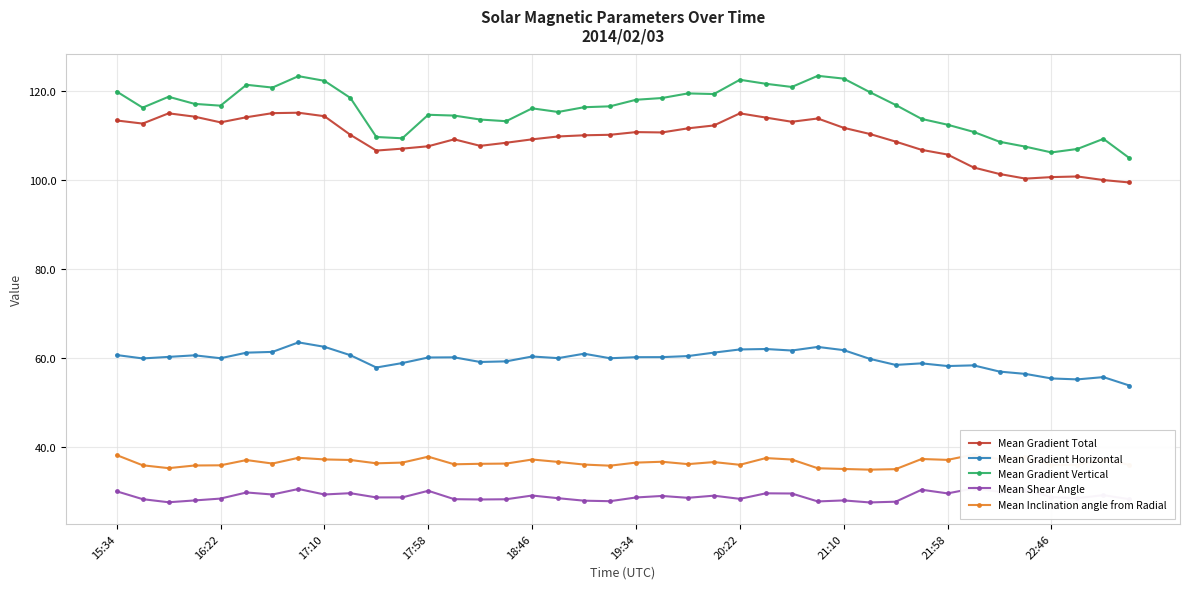

True or false: Mean Gradient Total has more than 0 interior local peaks.

True